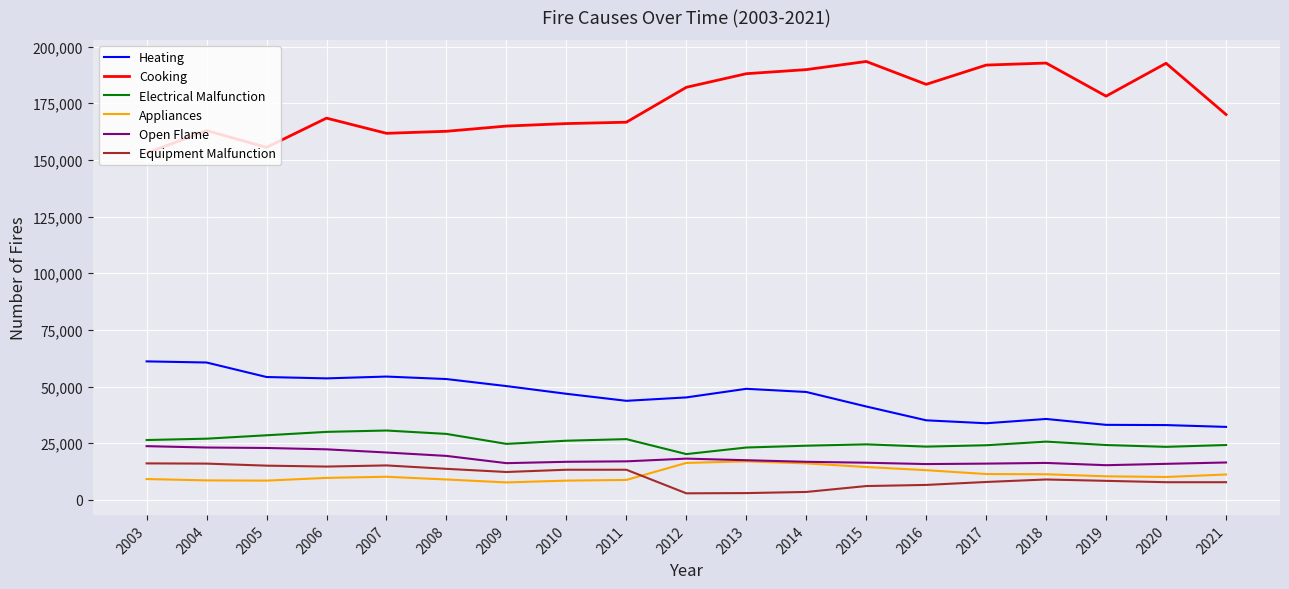

True or false: Cooking and Electrical Malfunction cross at least once.

False